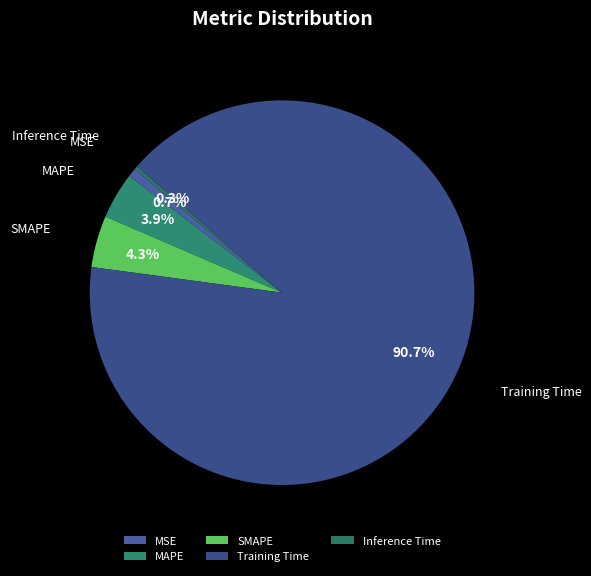

What percentage is NOT represented by Inference Time?

99.7%